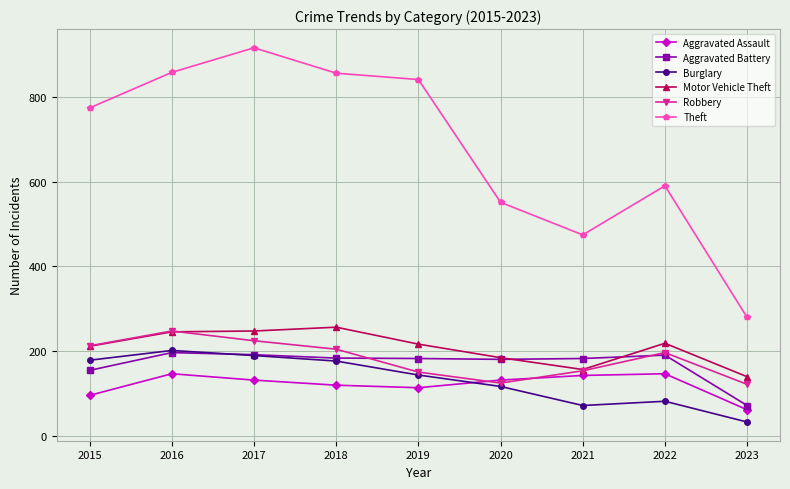

What is the value of the Aggravated Assault point at the 3rd from the left?

131